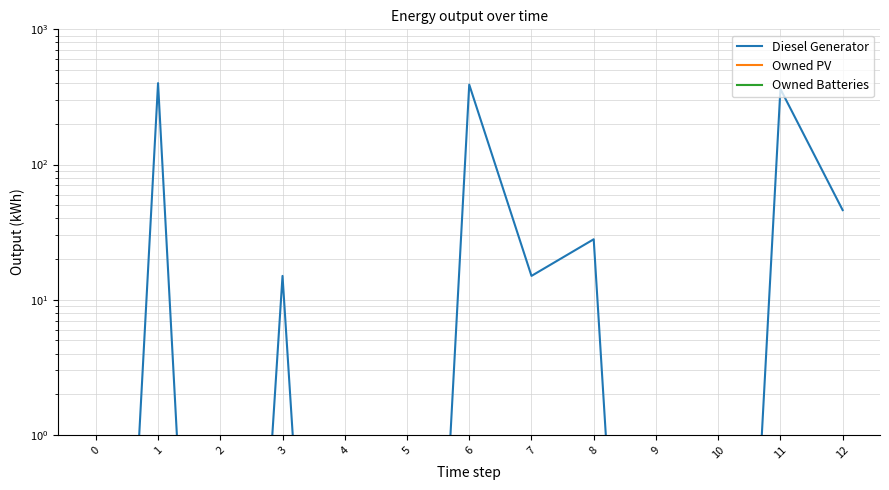

Which series changed the most between 0 and 4?

Diesel Generator